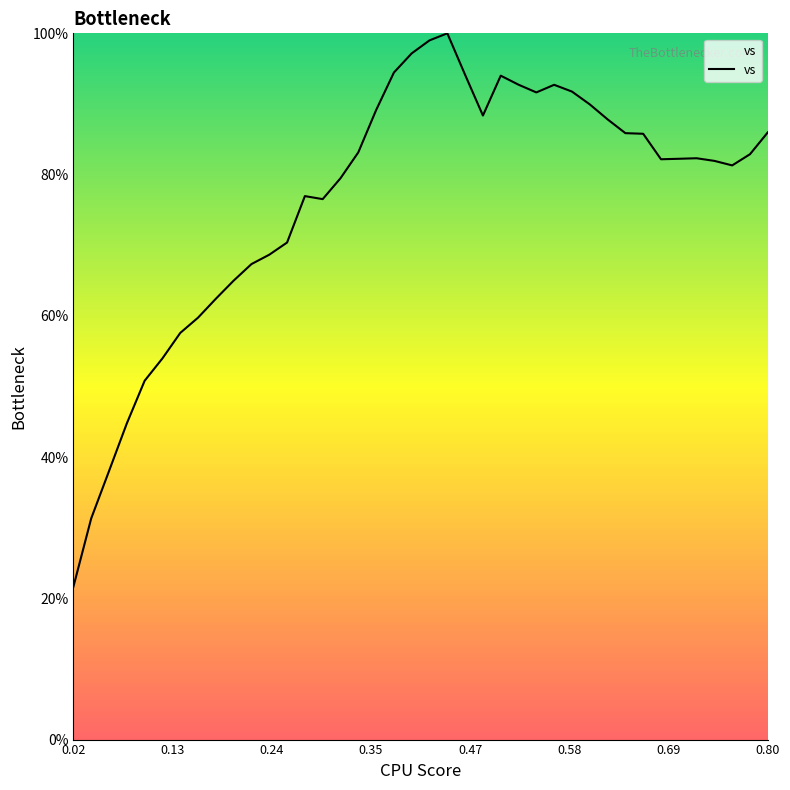

What is the greatest value displayed?

100.0